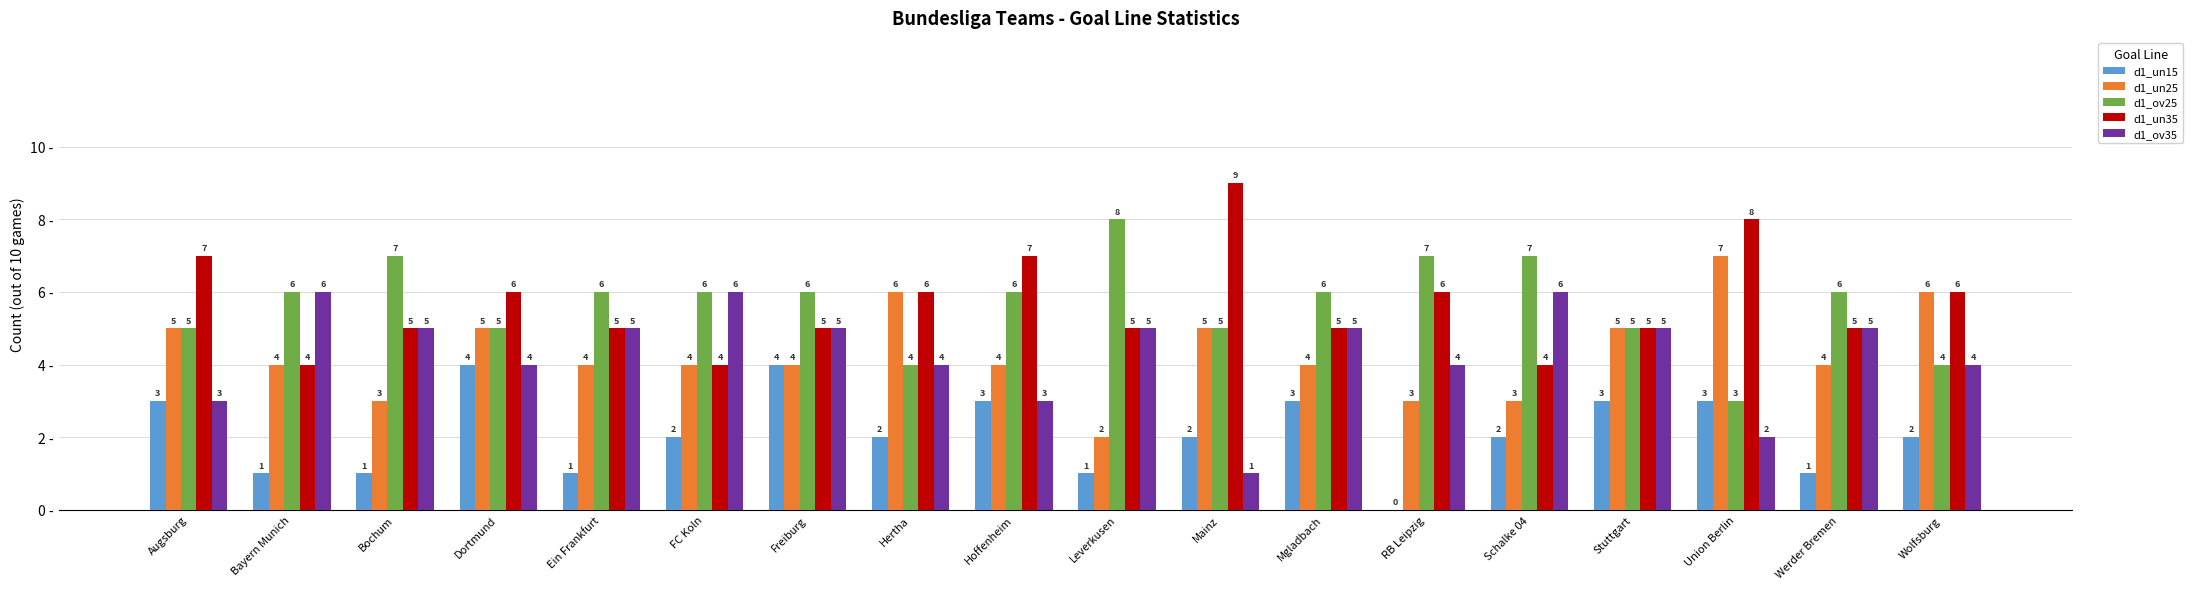

How many categories are shown in the chart?

18